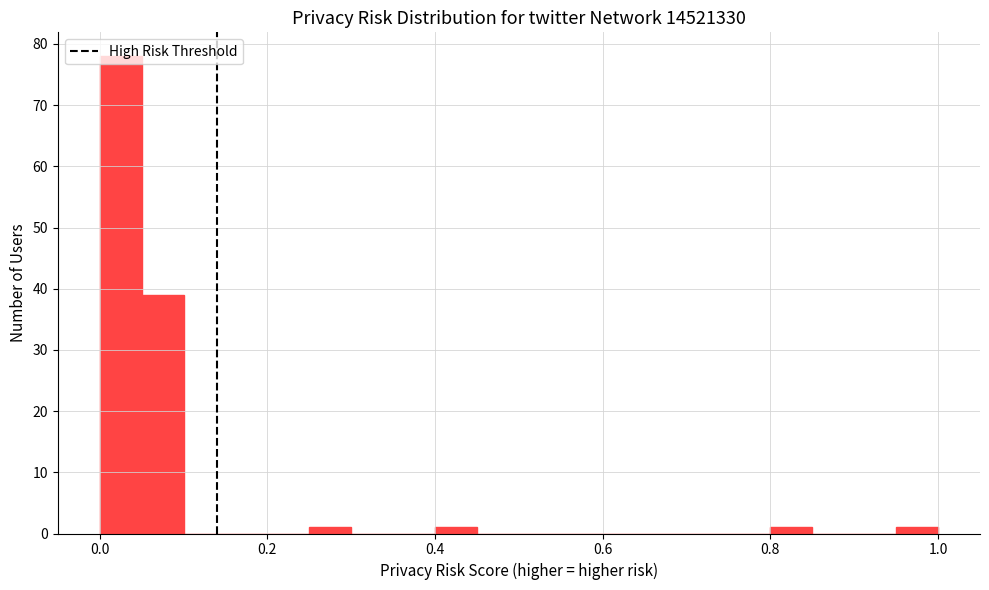

Around what value on the x-axis is the tallest bar? Give the approximate position of its centre, as read against the axis.

0.02